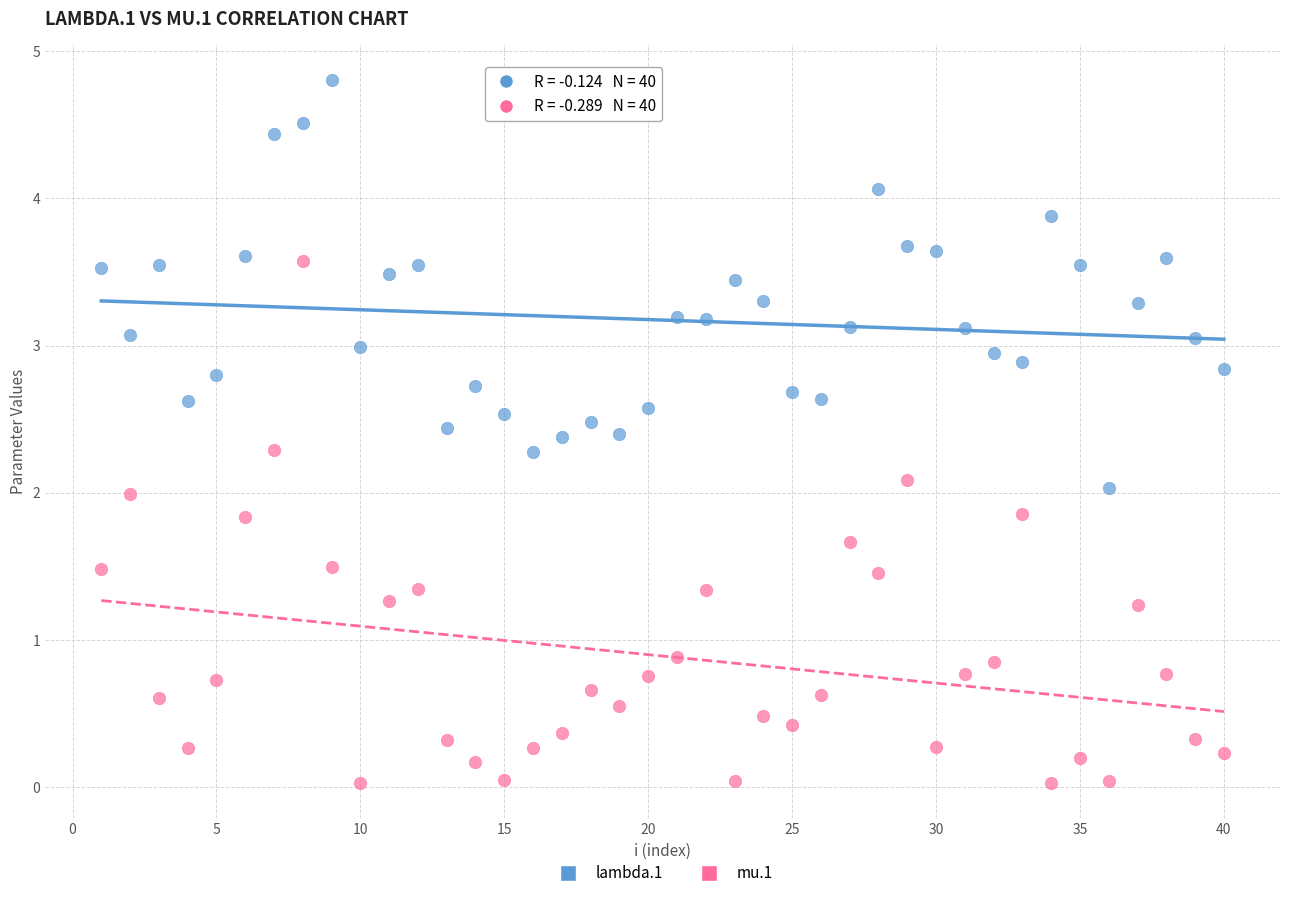

Which series contains the highest Y value?

lambda.1